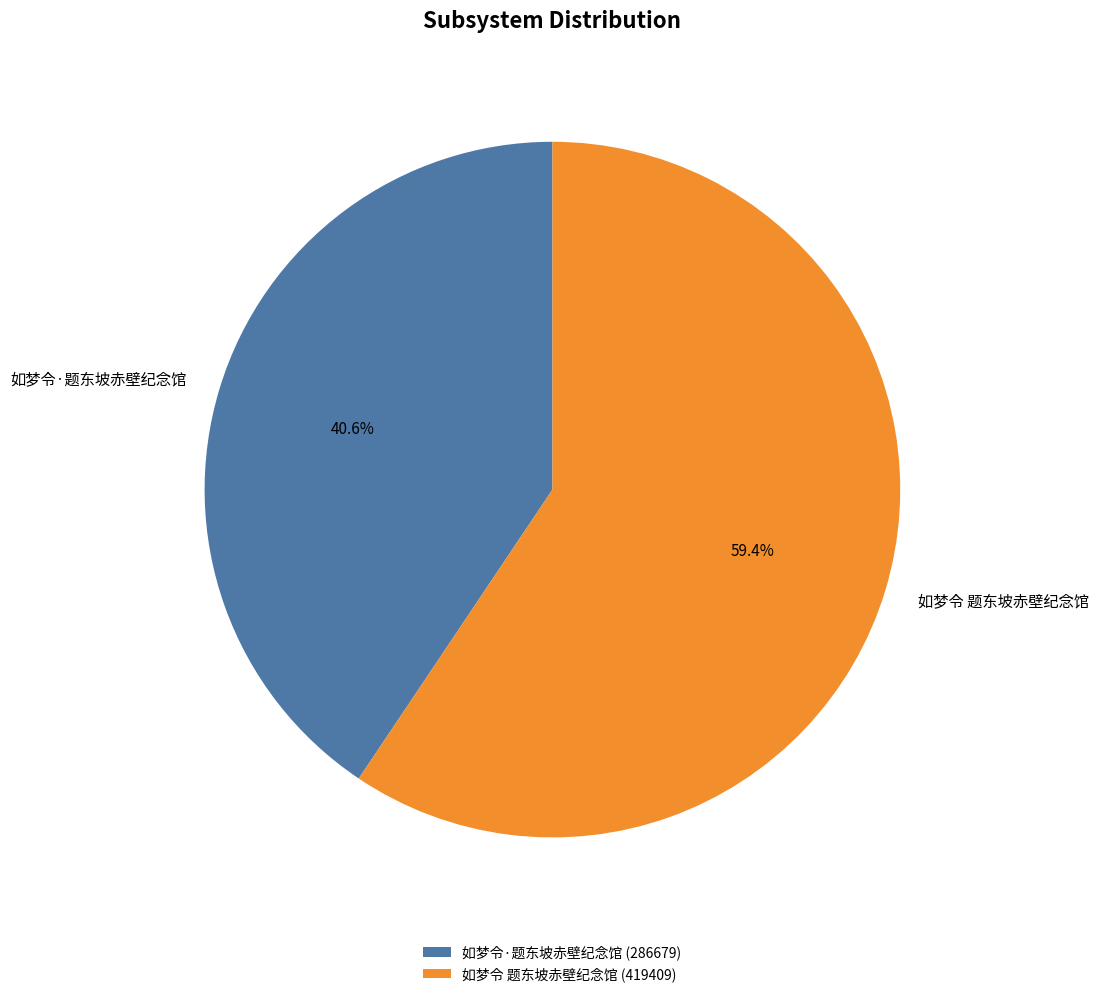

Count the number of slices in the pie.

2